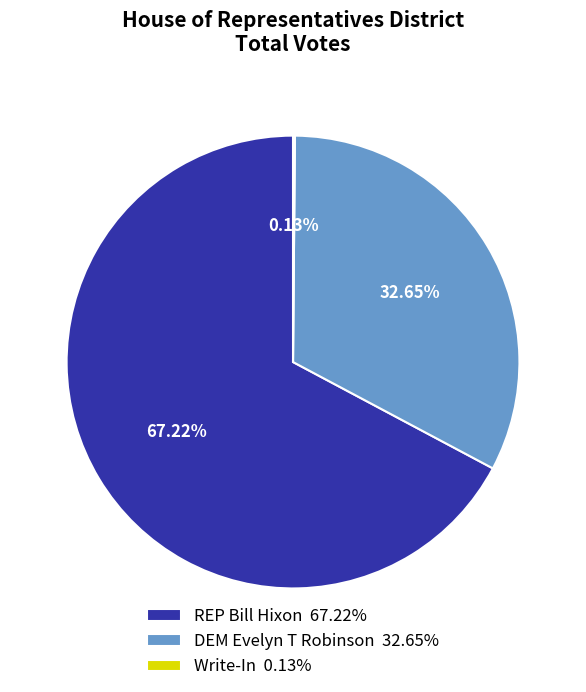

Approximately how many times larger is the value at DEM Evelyn T Robinson 32.65% compared to REP Bill Hixon 67.22%?

0.5